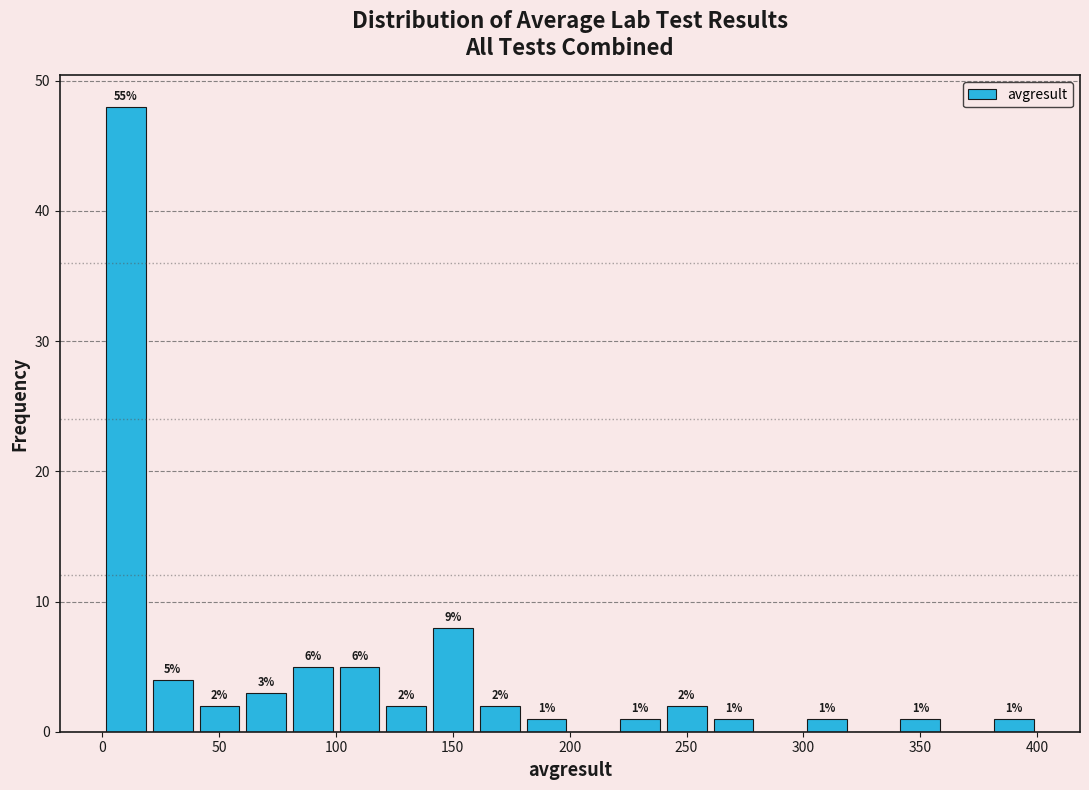

Read against the x-axis, roughly where is the centre of the tallest bar?

10